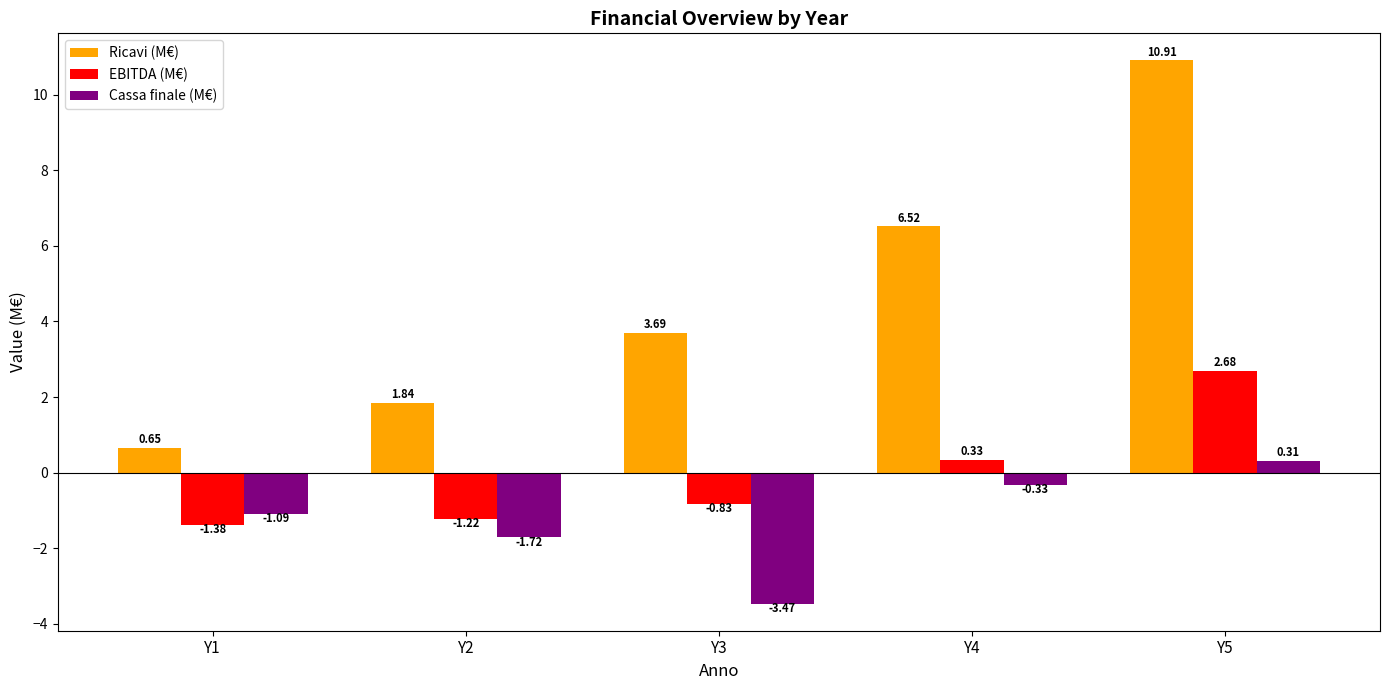

Where is Cassa finale (M€) nearest to the value -1?

Y1